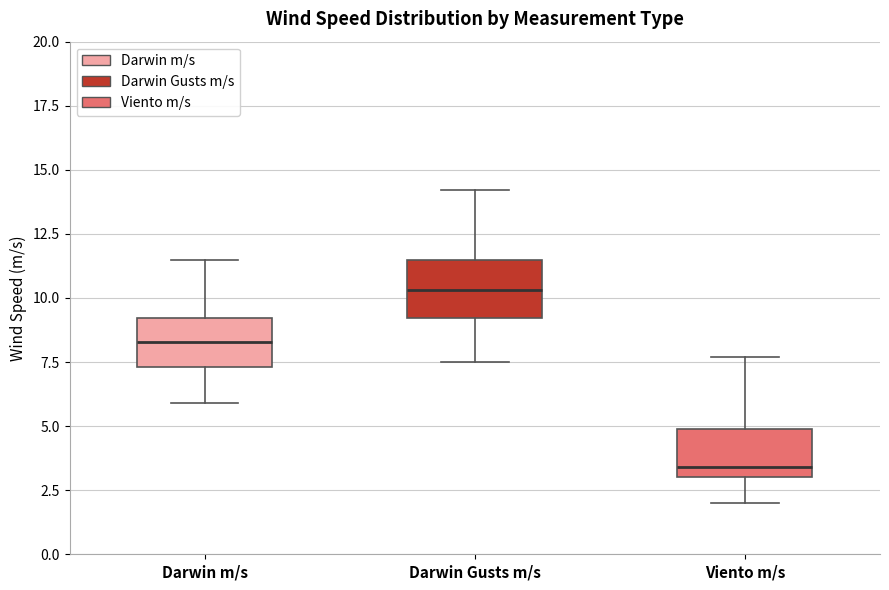

Reading left to right, transcribe this box plot: for each box, give where its median line is, the range the box spans, and where its two whiskers end, as read against the y-axis. The values are not printed on the chart, so give them approximately, as read against the axis.

Darwin m/s: median 8.5, box 7.5 to 9.0, whiskers 6.0 to 11.5
Darwin Gusts m/s: median 10.5, box 9.0 to 11.5, whiskers 7.5 to 14.0
Viento m/s: median 3.5, box 3.0 to 5.0, whiskers 2.0 to 7.5